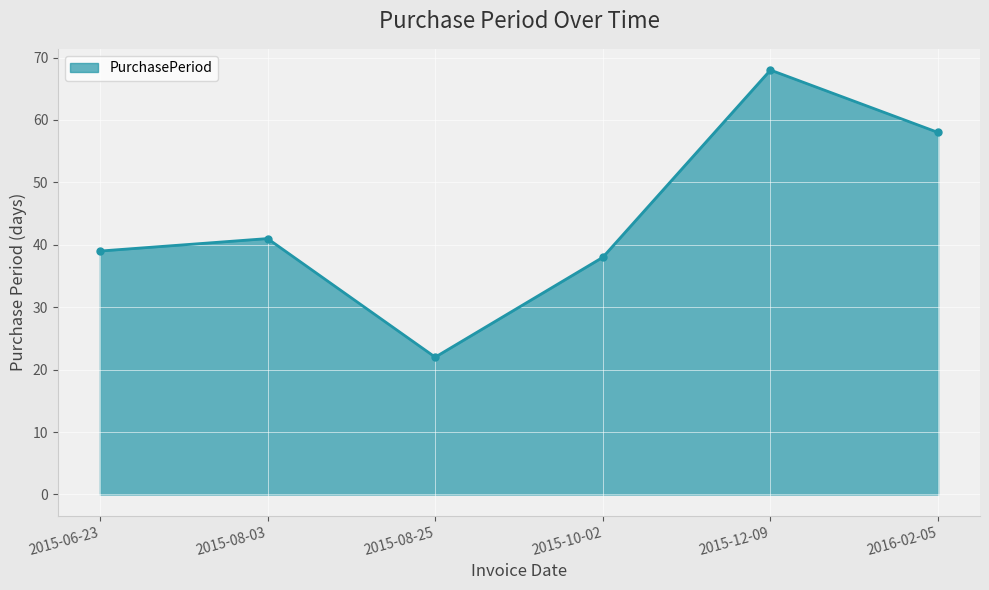

How many interior local peaks (higher than both neighbors) does the data have?

2